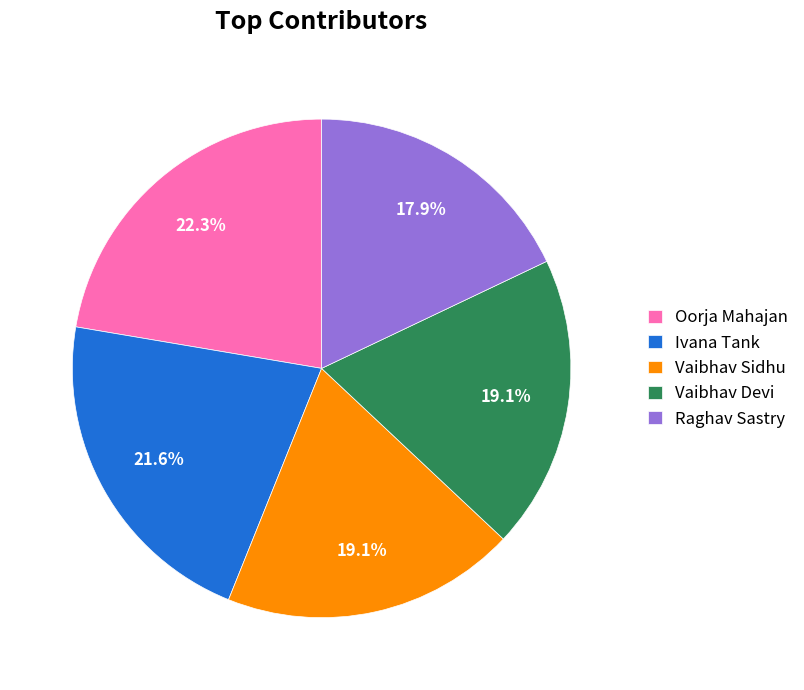

Is there any slice that represents more than half of the pie?

No